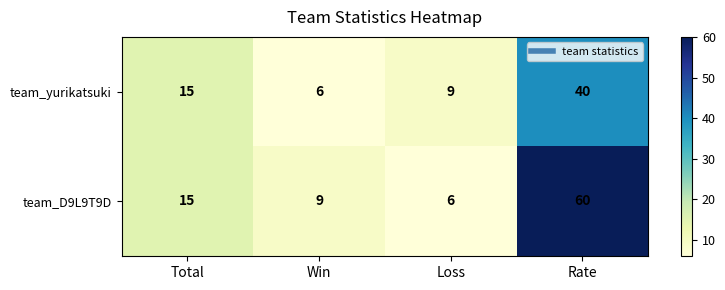

Reading left to right, transcribe all the data shown in this chart.

team_yurikatsuki: 15	6	9	40
team_D9L9T9D: 15	9	6	60